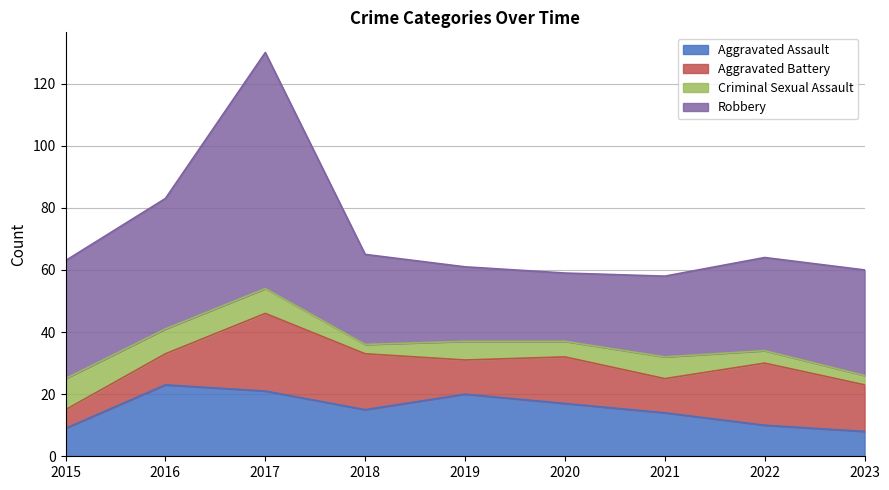

What are all the series names shown in the legend?

Aggravated Assault, Aggravated Battery, Criminal Sexual Assault, Robbery